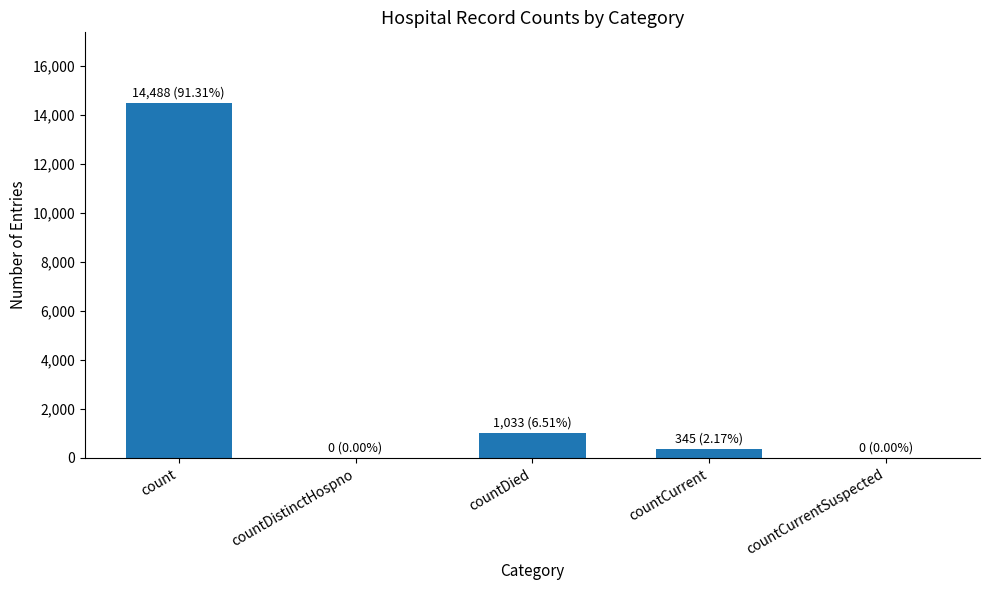

True or false: the data shows 14488 at count.

True